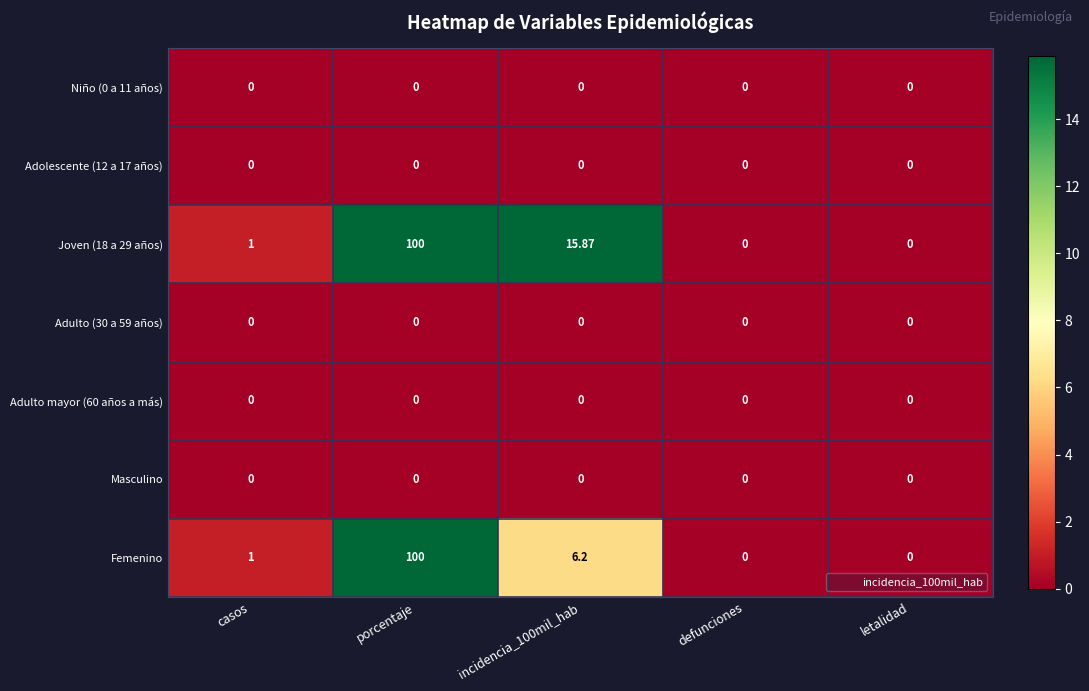

At which category is the sum across all series the highest?

porcentaje